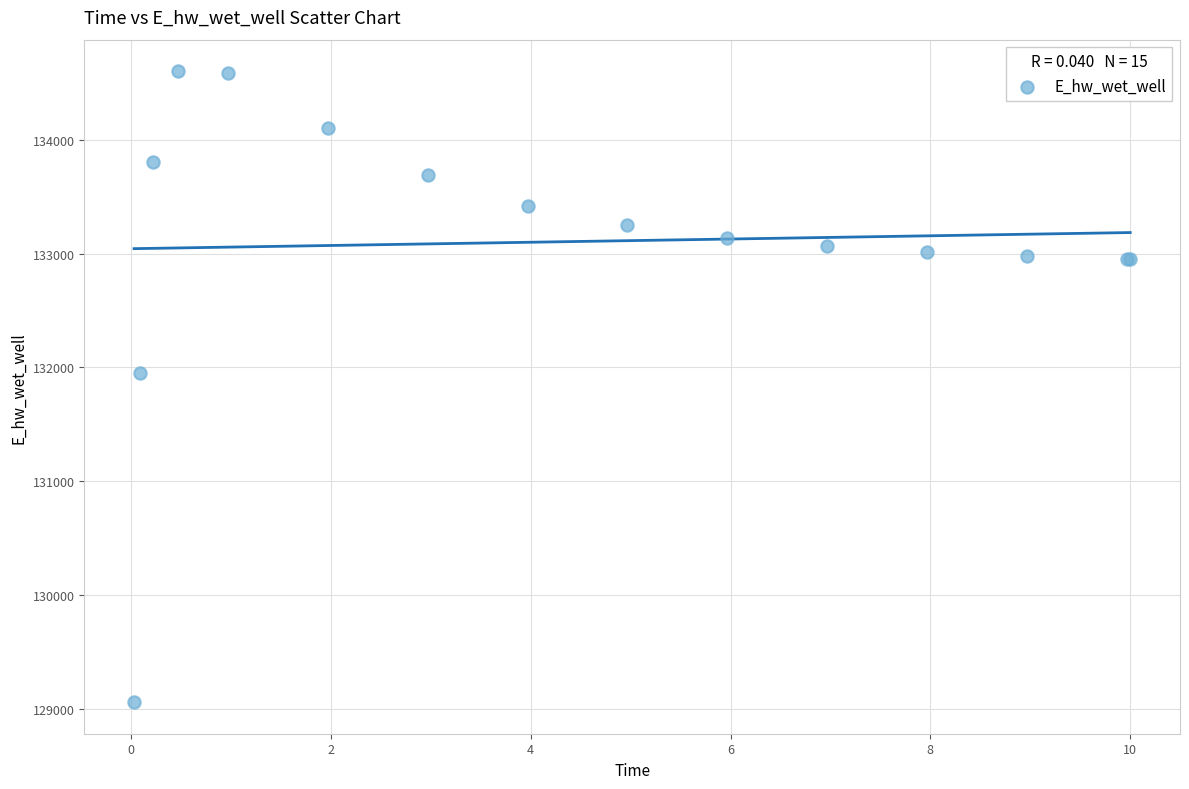

What Y value in the scatter plot is closest to 131830?

131951.3